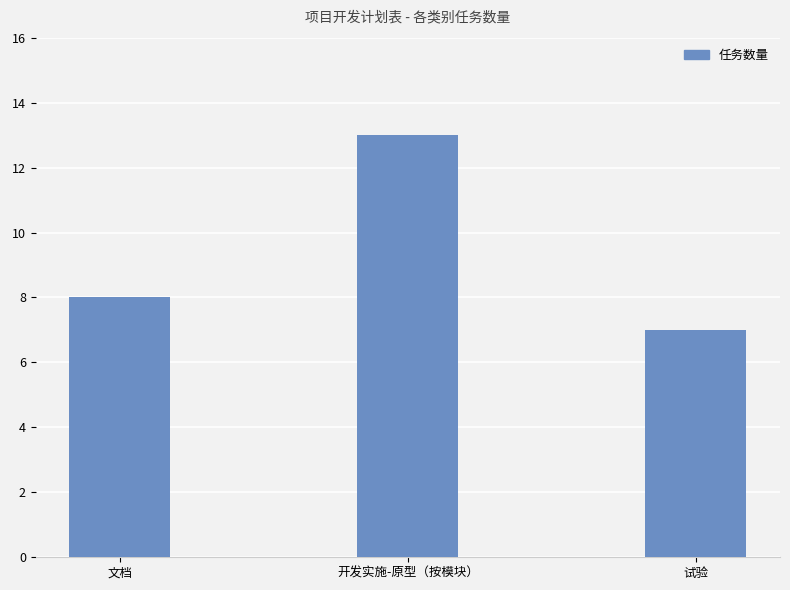

What is the approximate value at 开发实施-原型（按模块）?

13